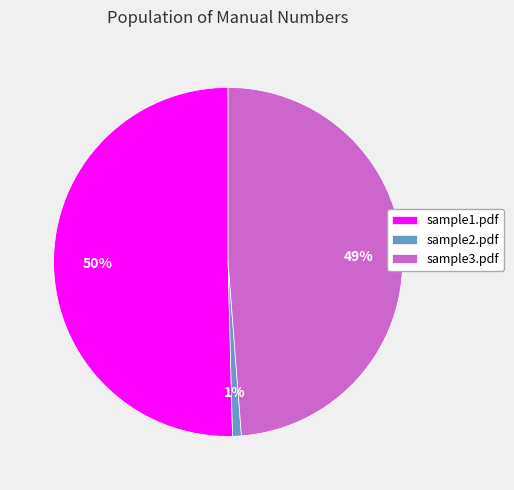

To the nearest percent, what is the average slice percentage?

33%